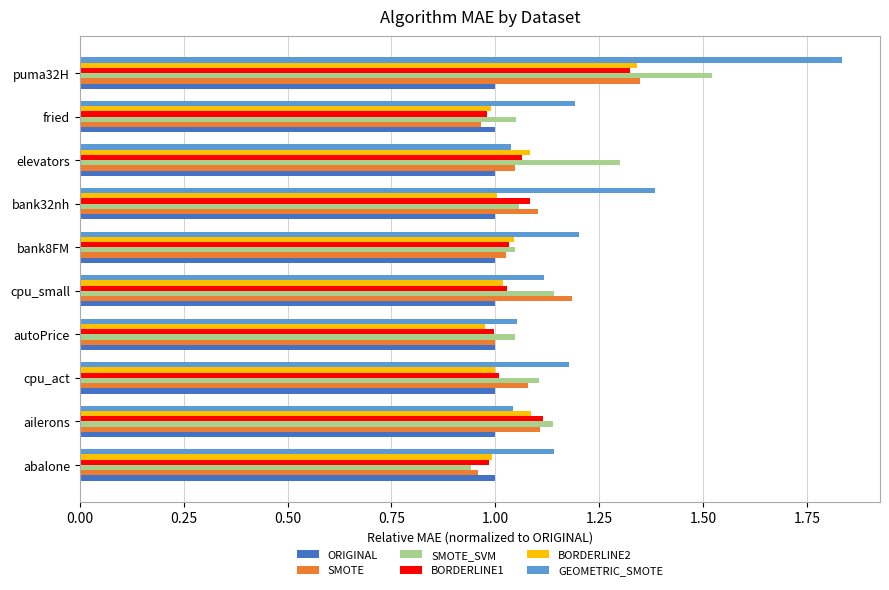

Is the value of BORDERLINE2 at bank8FM greater than the value of ORIGINAL at bank32nh?

Yes